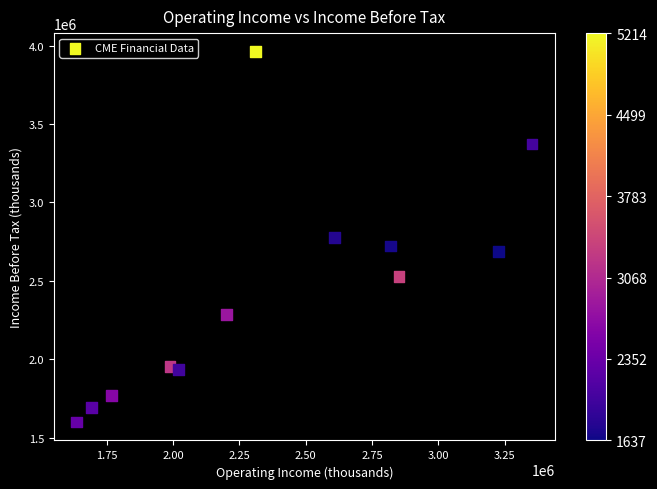

What is the range of Y values (max minus min)?

2360800